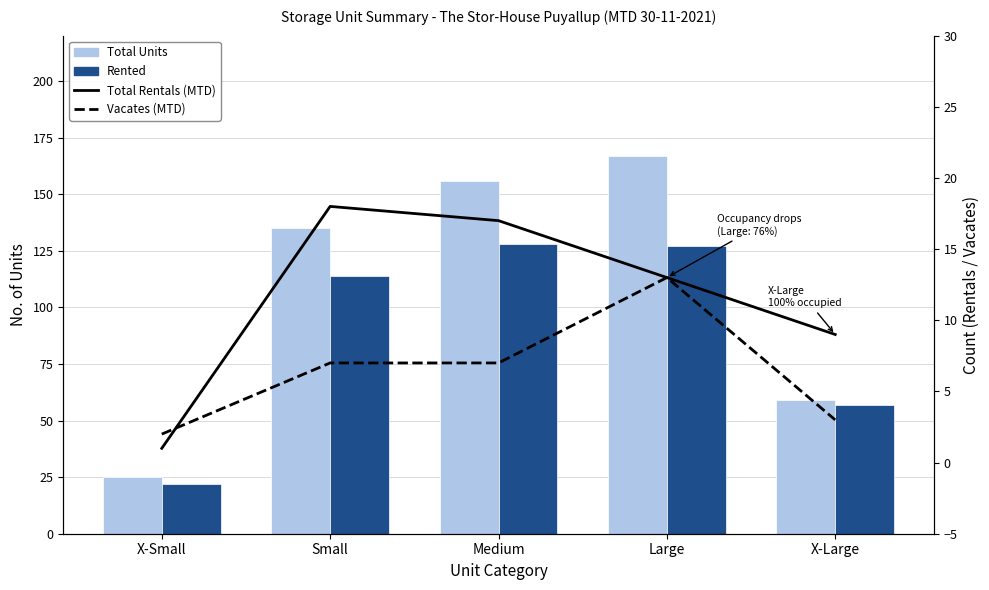

At which label does Rented first exceed 114?

Medium